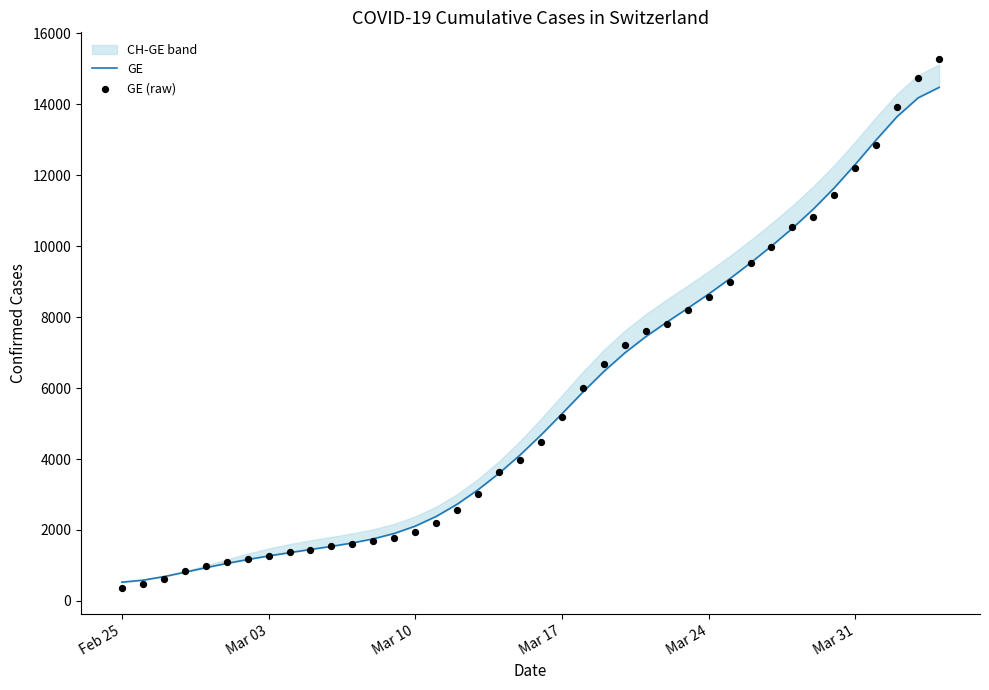

Which series has the widest spread of Y values?

GE (raw)